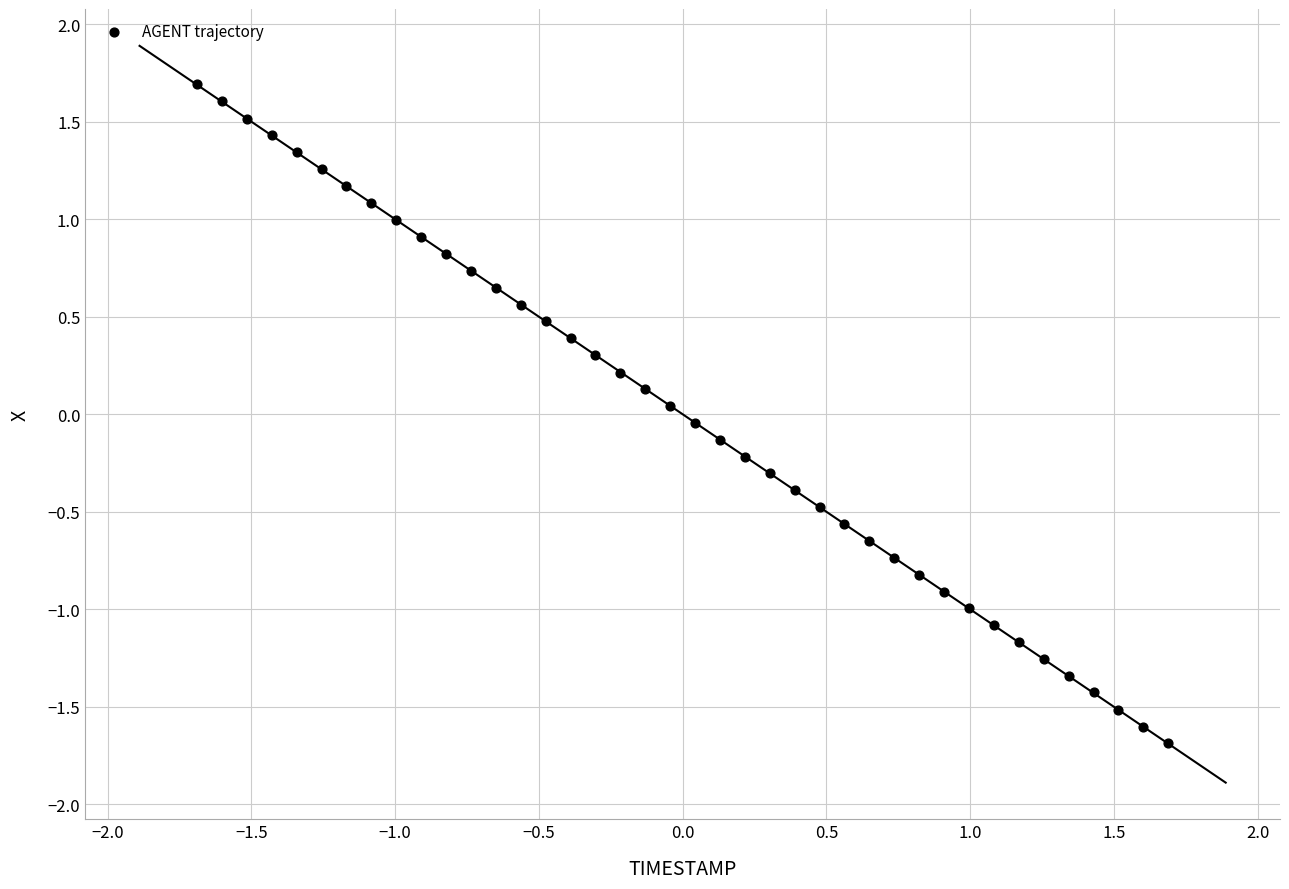

What is the range of X values (max minus min)?

3.4